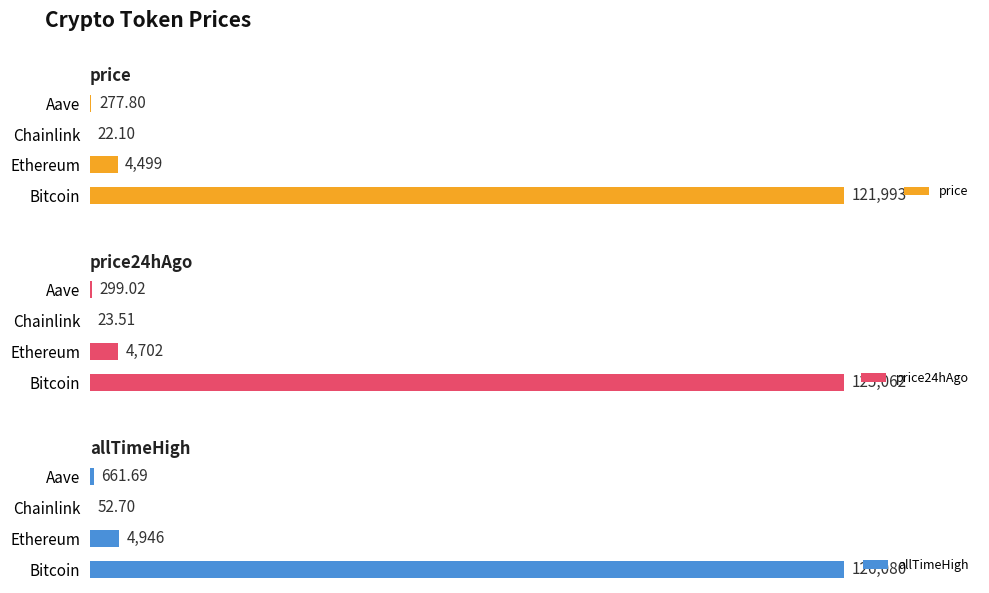

Which category has the highest value in the allTimeHigh series?

Bitcoin